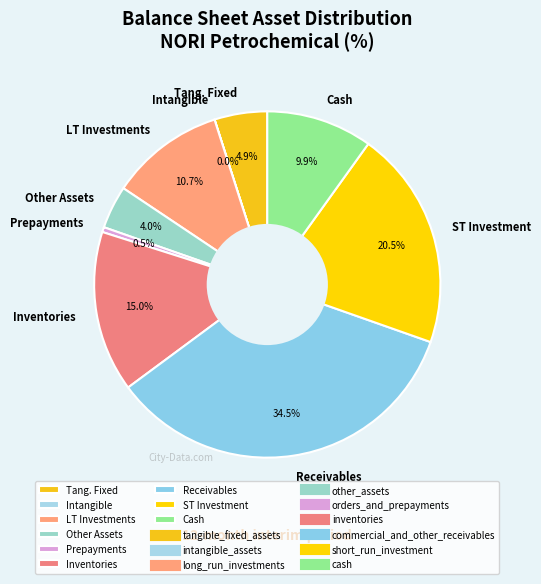

To the nearest percent, what is the average slice percentage?

11%